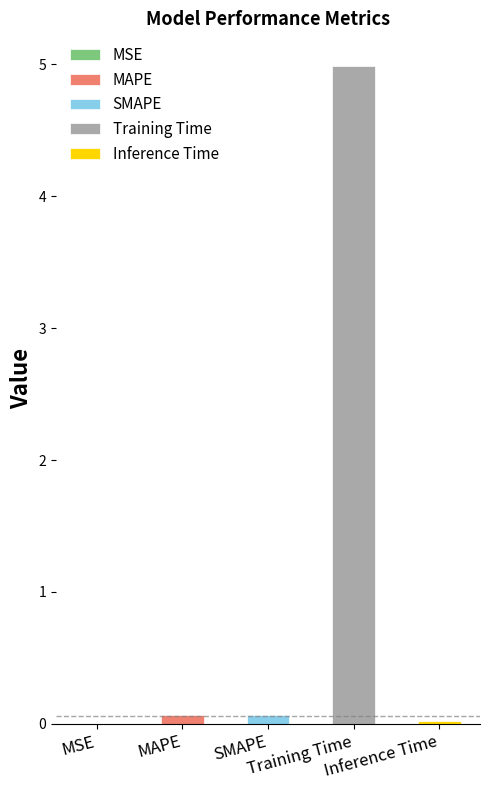

What is the average value?

1.0